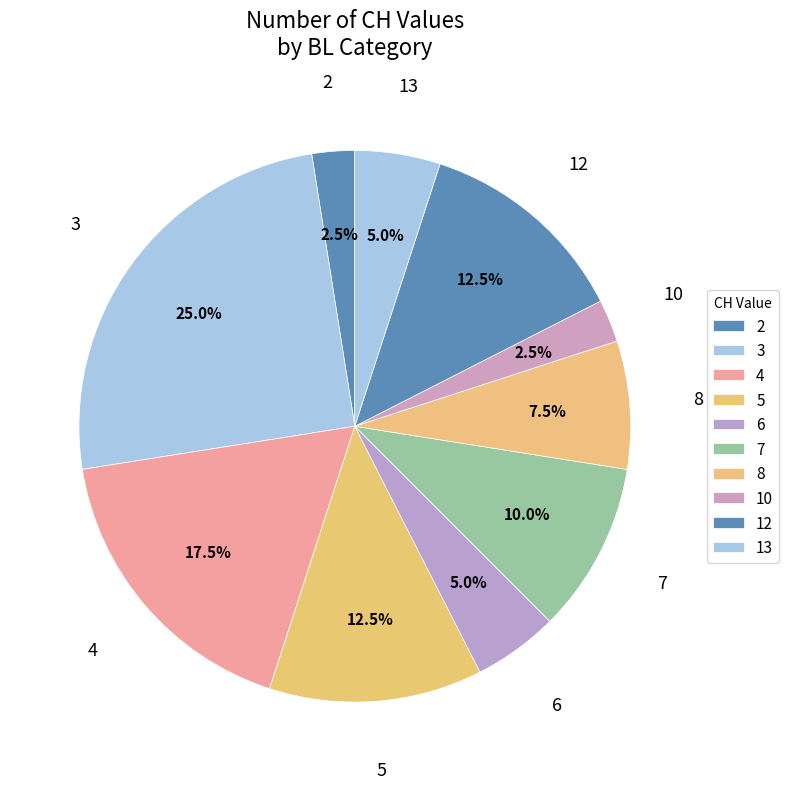

Does any single category account for the majority?

No